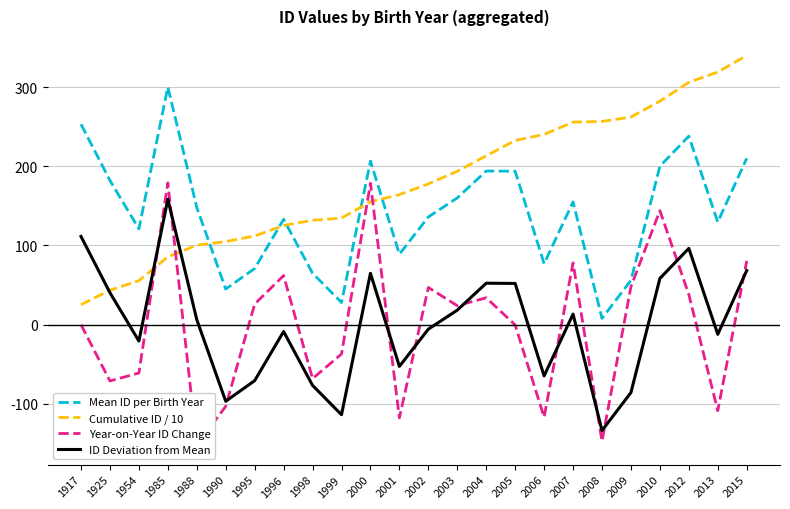

At 1985, list the series in order from smallest to largest.

Cumulative ID / 10, ID Deviation from Mean, Year-on-Year ID Change, Mean ID per Birth Year